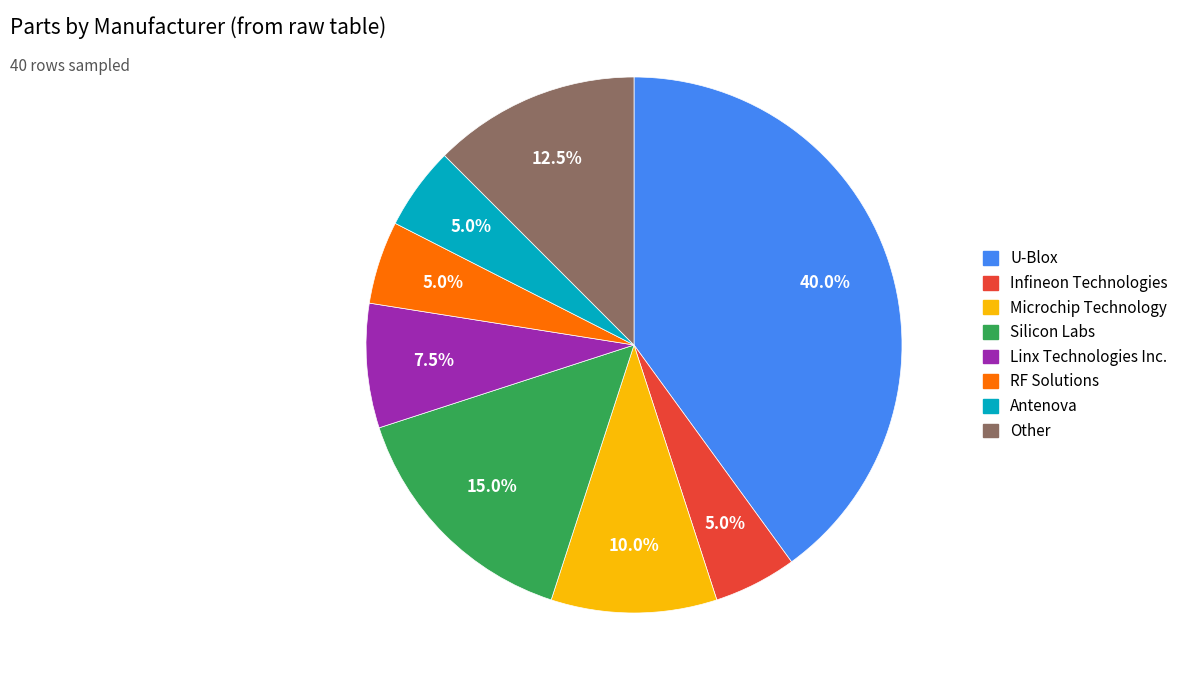

Is there any slice that represents more than half of the pie?

No